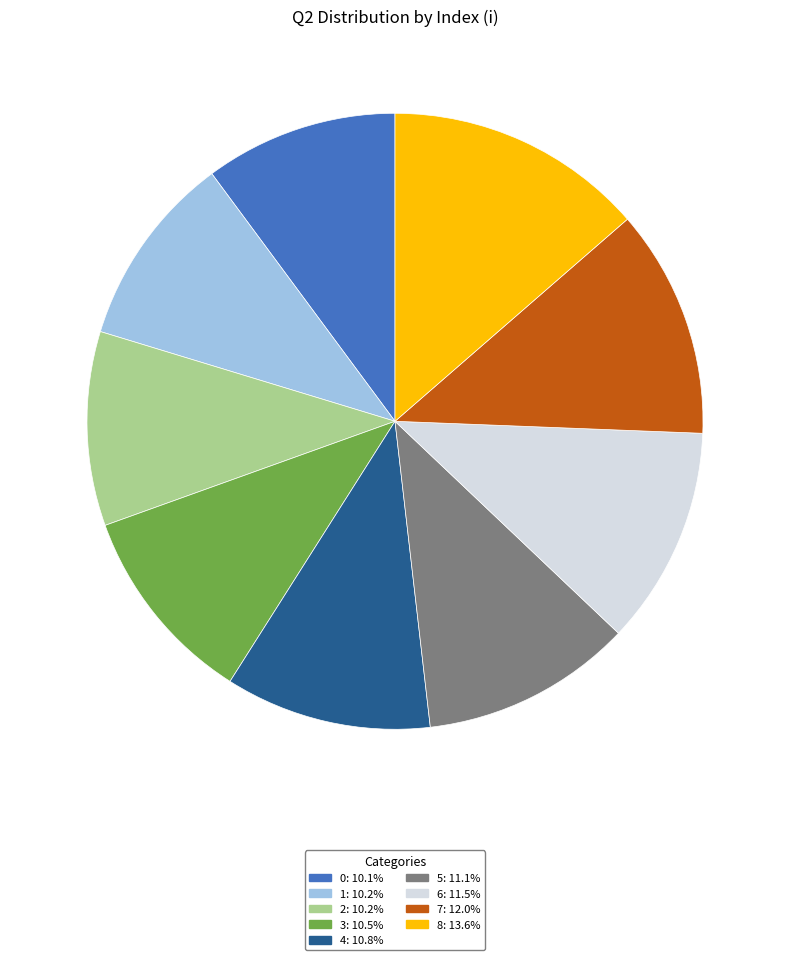

Approximately how many times larger is the value at 2 compared to 7?

0.8